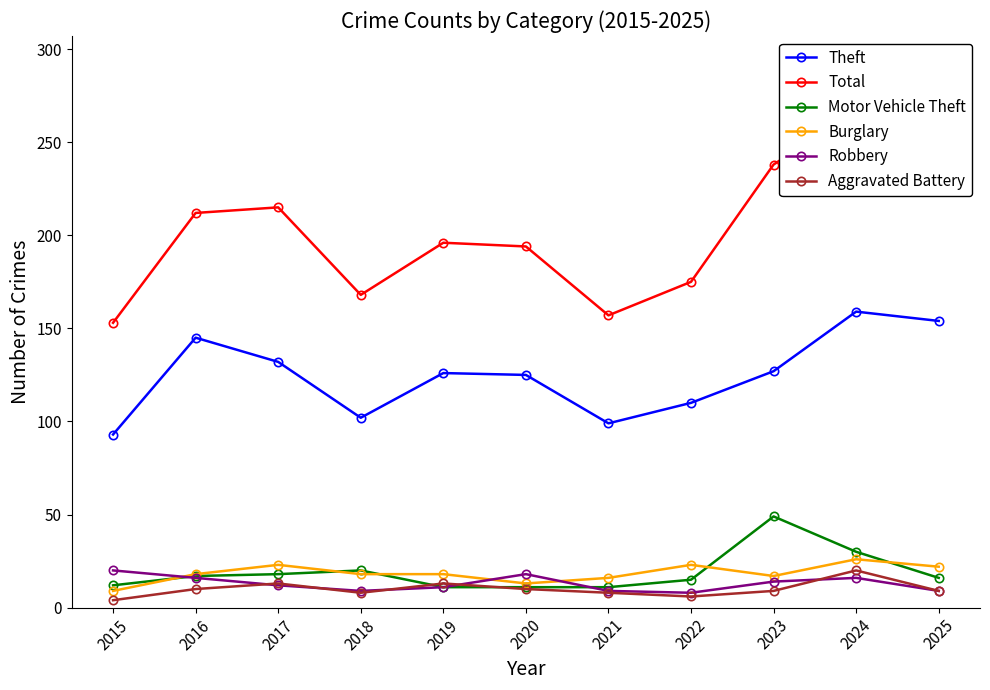

What is the maximum value shown in the chart?

267